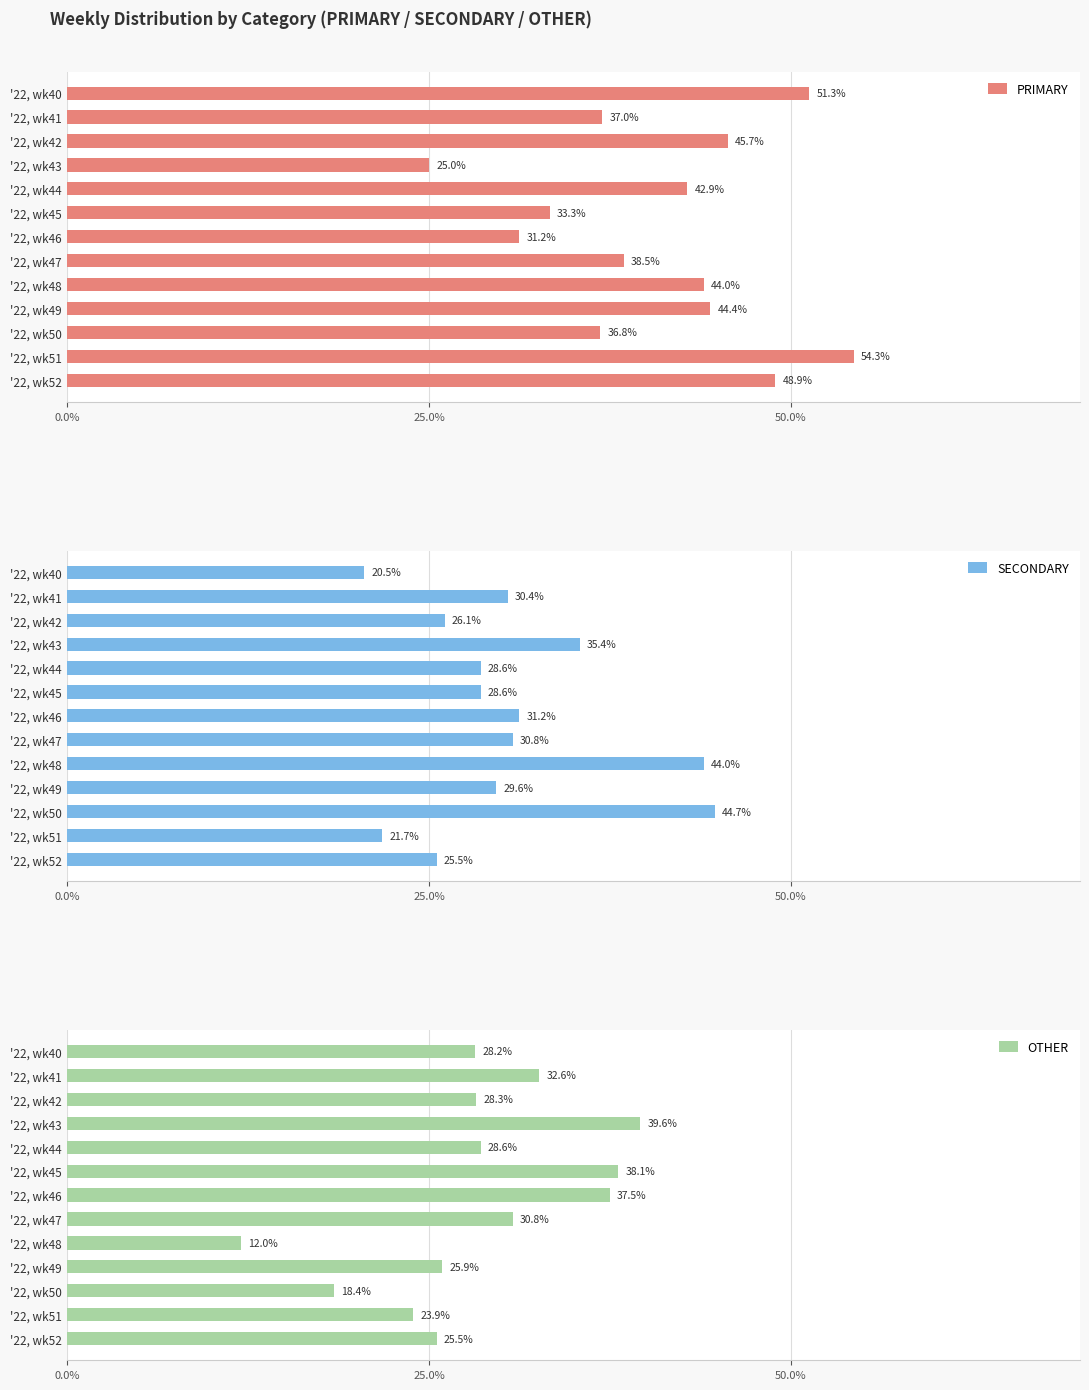

At which label is PRIMARY closest to 39?

'22, wk47